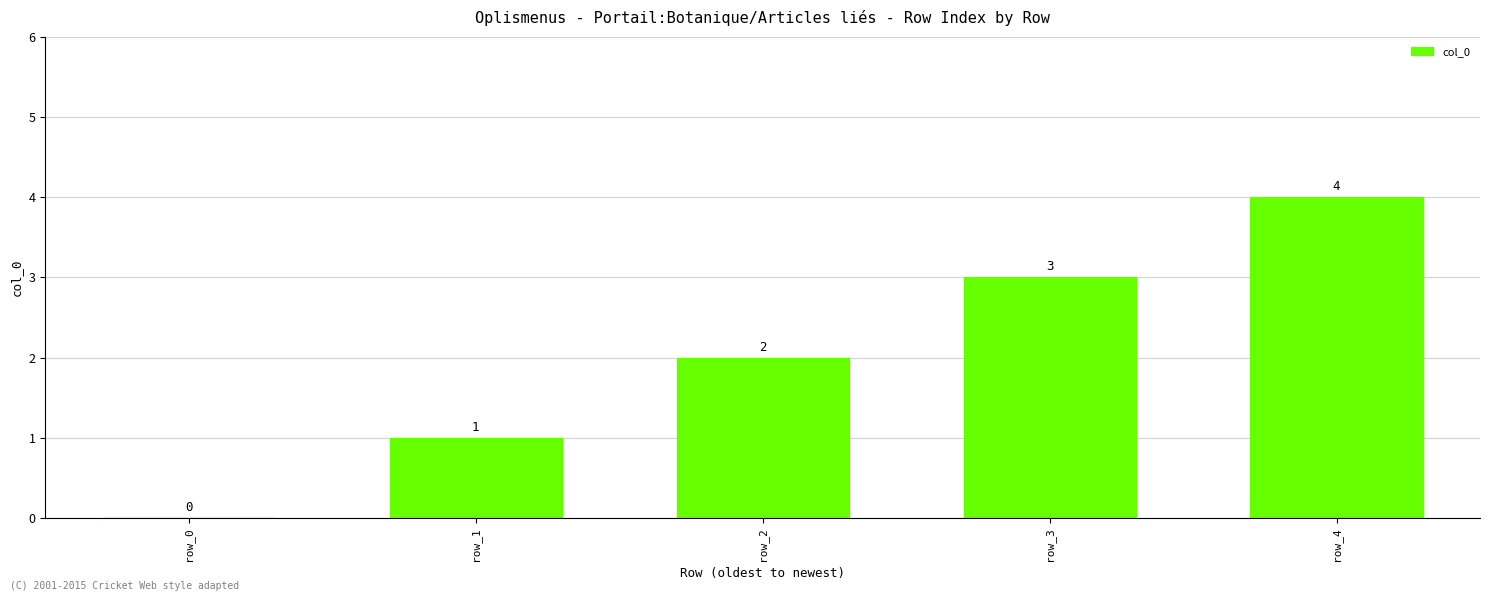

Reading right to left, transcribe all the data shown in this chart.

row_4=4	row_3=3	row_2=2	row_1=1	row_0=0